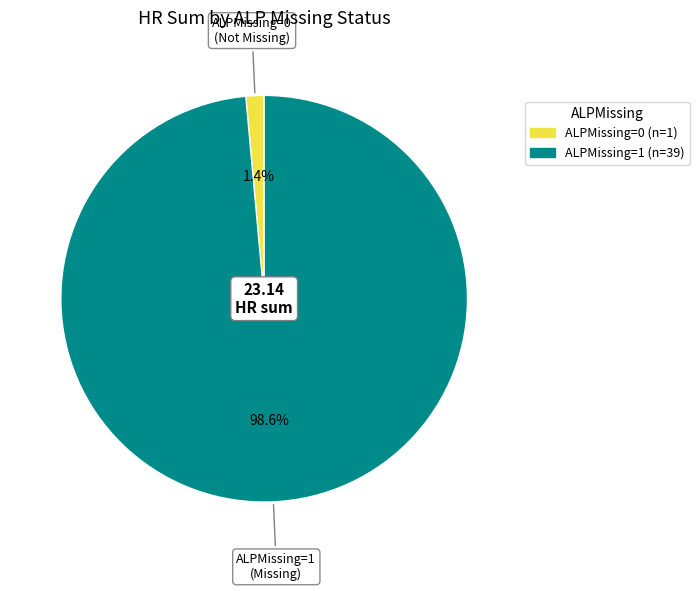

Does any single category account for the majority?

Yes